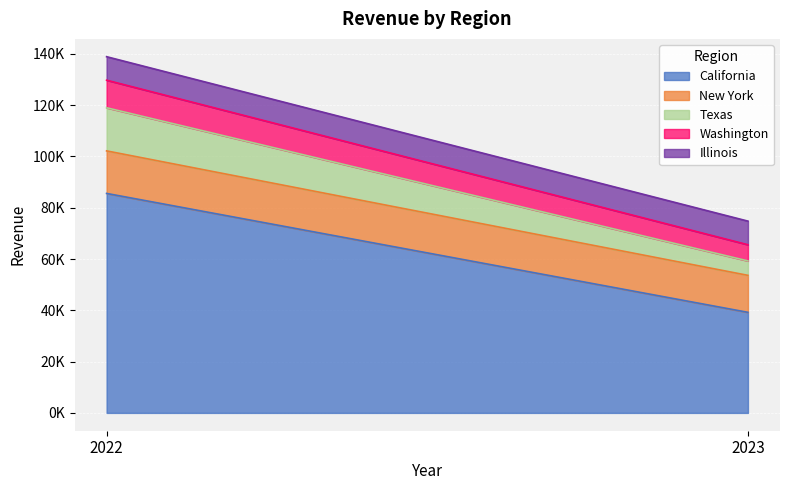

What is the difference between the Washington values at 2022 and 2023?

4441.5